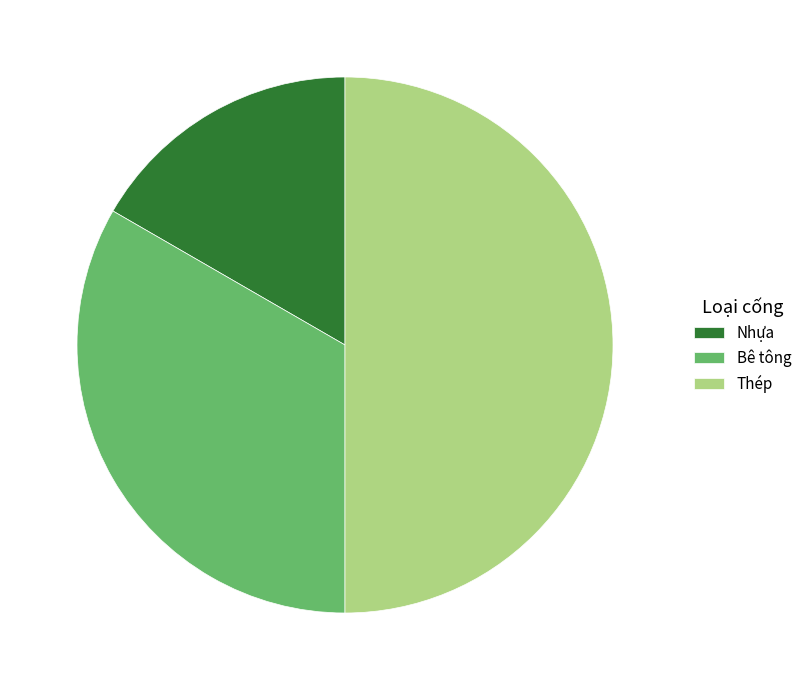

How many slices are in this pie chart?

3